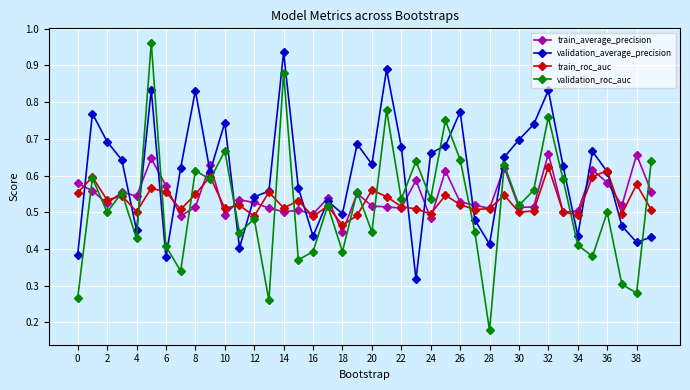

In validation_roc_auc, how many points are lower than both neighbors (excluding endpoints)?

15